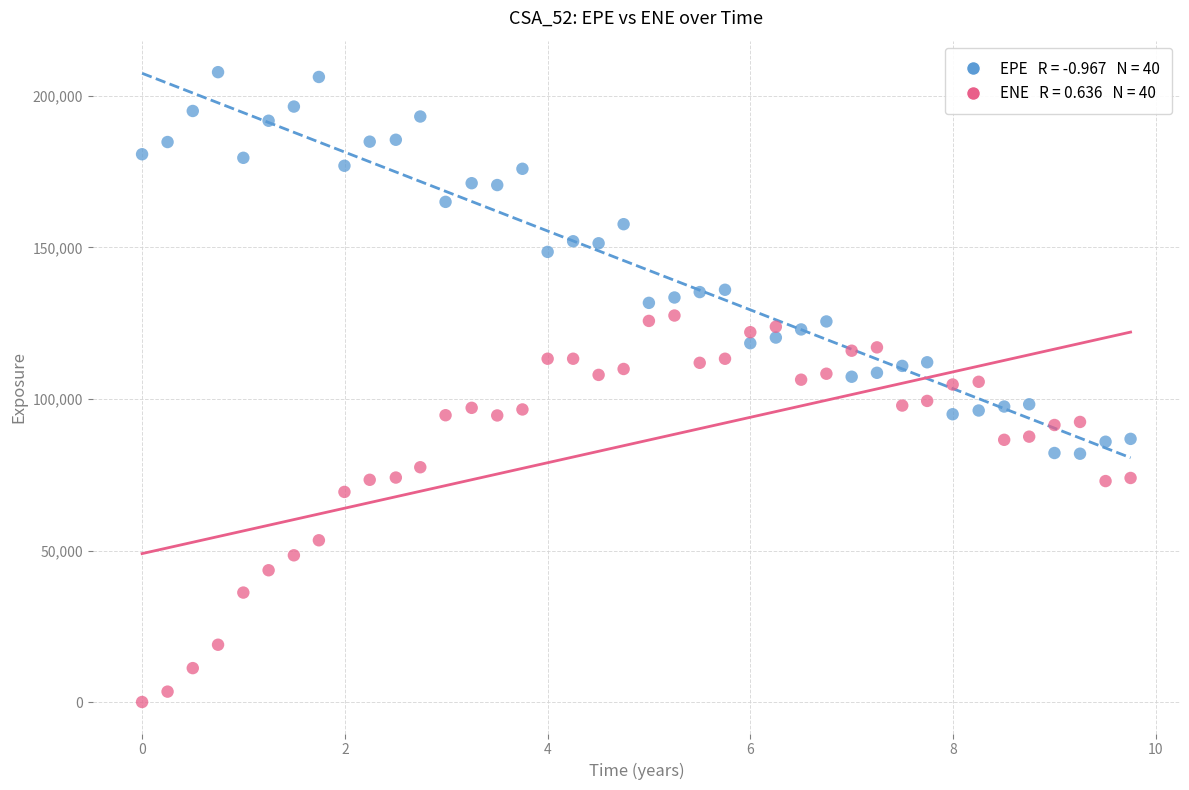

Across all data points, what is the range of Y values (max minus min)?

207857.0